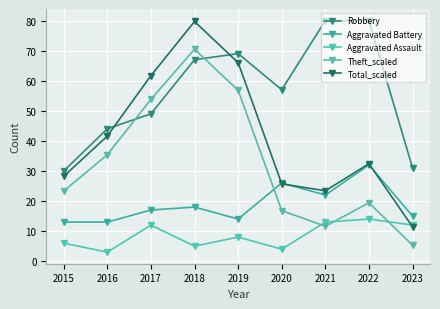

Is this an area chart (filled region under the line)?

No